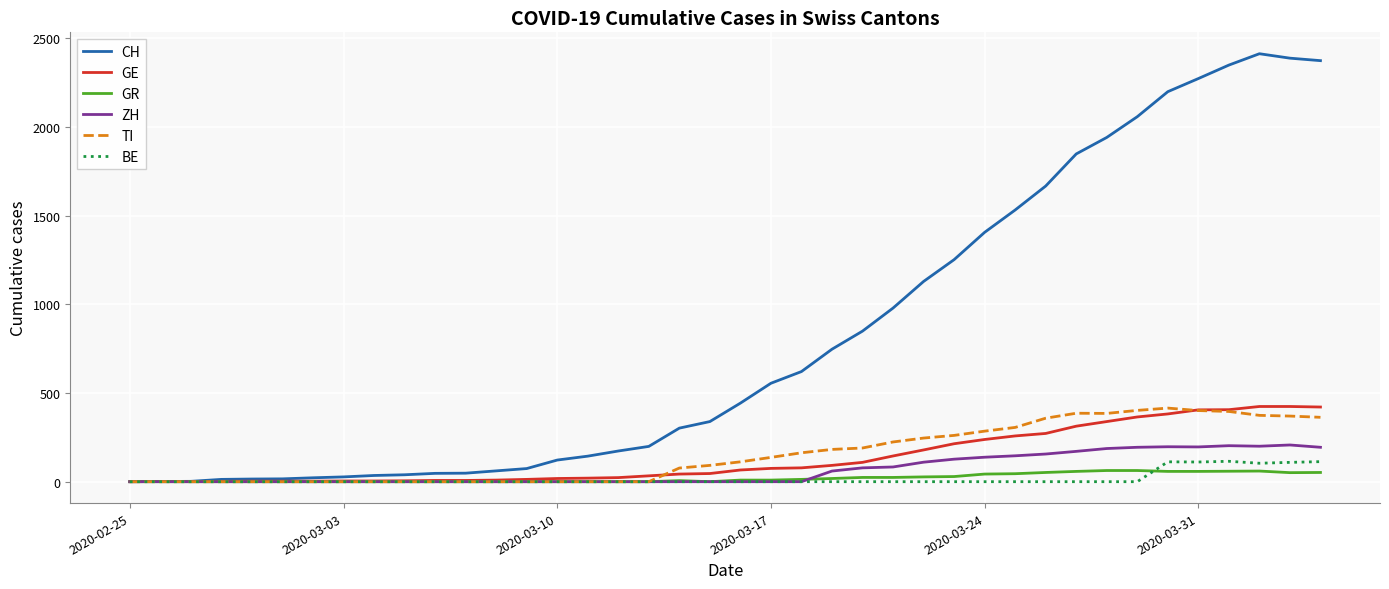

Which series has the largest total across all categories?

CH